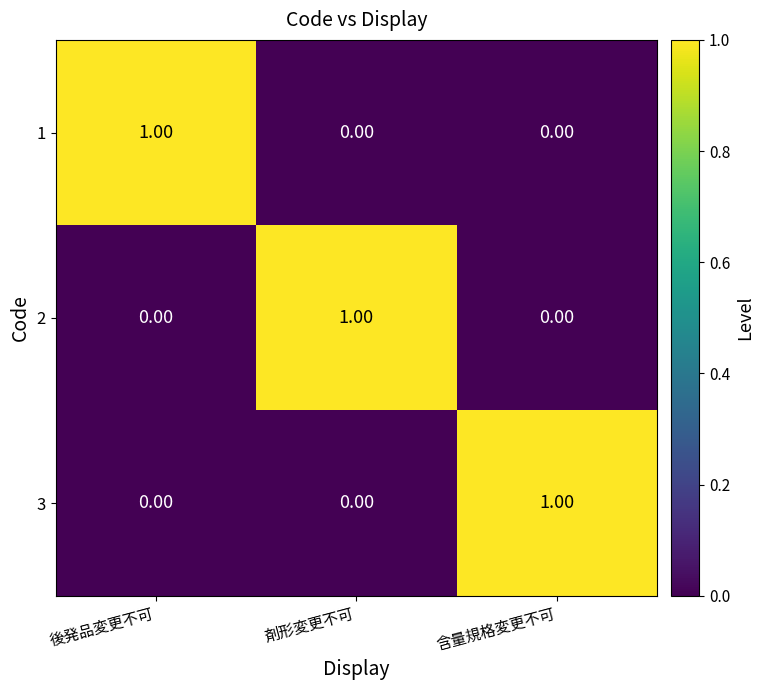

Is the value of 1 at 剤形変更不可 greater than the value of 2 at 剤形変更不可?

No